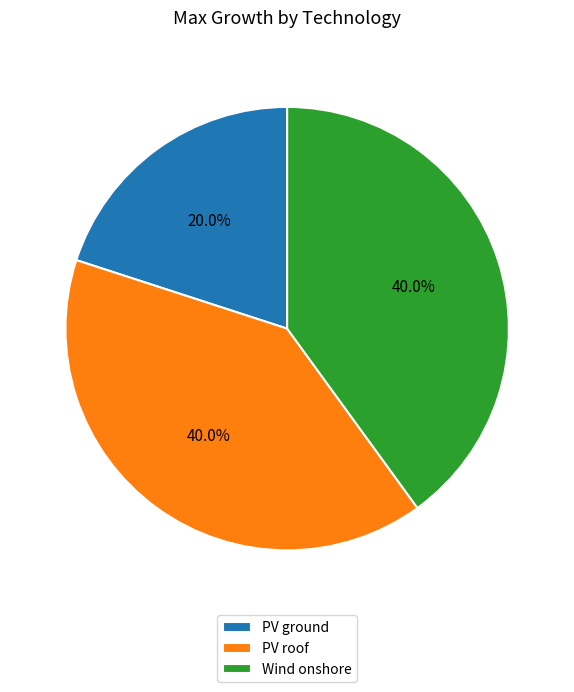

What is the smallest slice in the pie chart?

PV ground